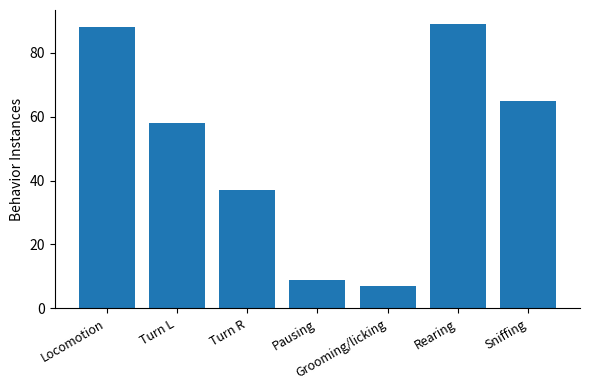

Reading left to right, extract all data points from this chart.

88	58	37	9	7	89	65